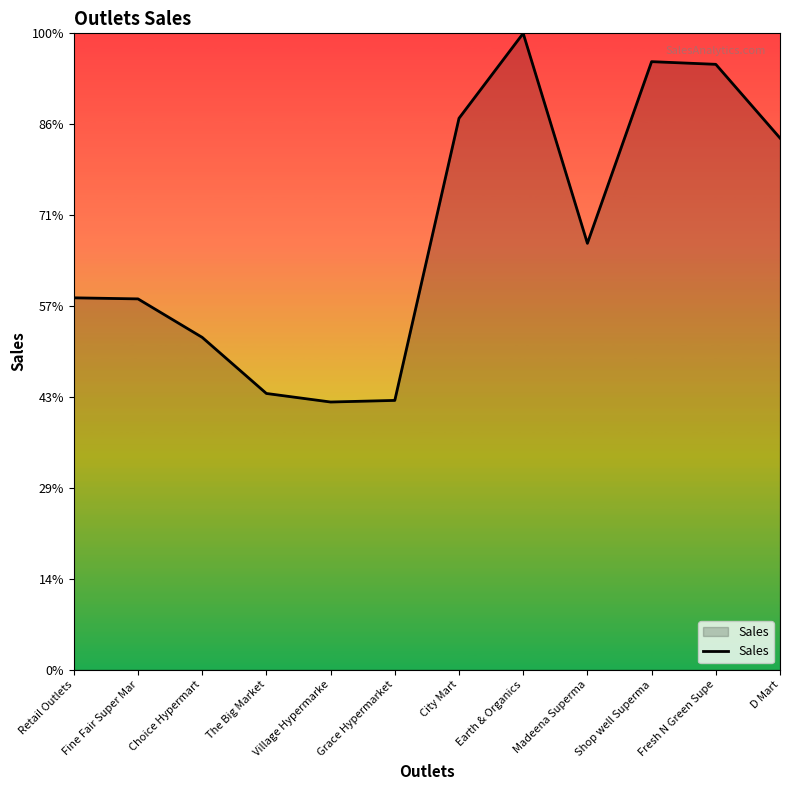

Does the chart have visible grid lines?

No